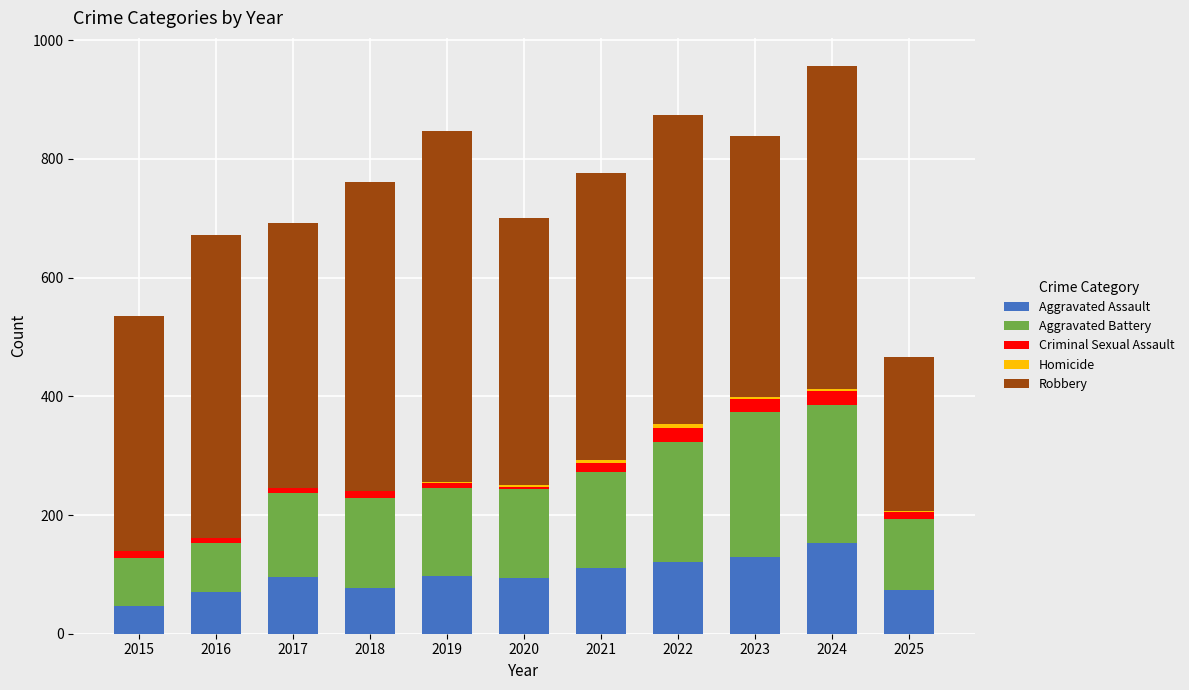

What is the highest value of the Aggravated Assault series?

153